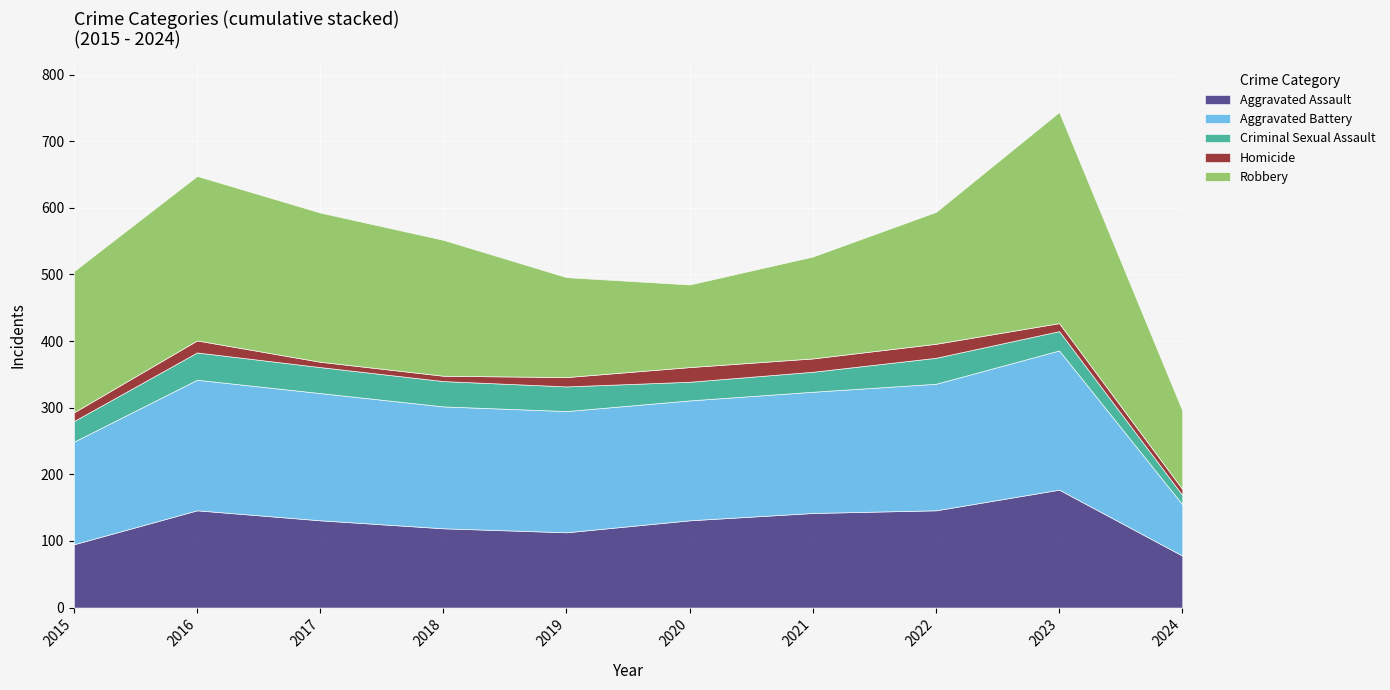

Between 2024 and 2017, which is larger?

2017